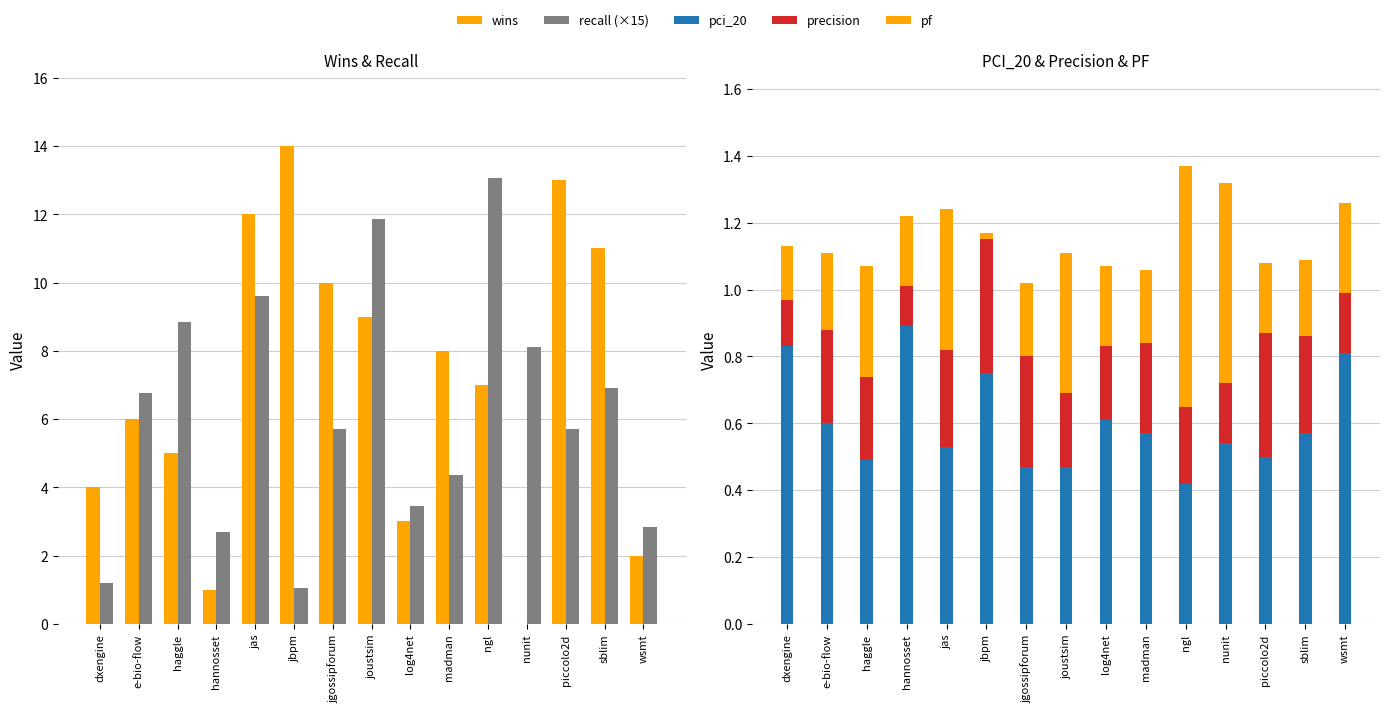

List the labels in order of recall (×15) value, smallest first.

jbpm, dxengine, hannosset, wsmt, log4net, madman, jgossipforum, piccolo2d, e-bio-flow, sblim, nunit, haggle, jas, joustsim, ngl